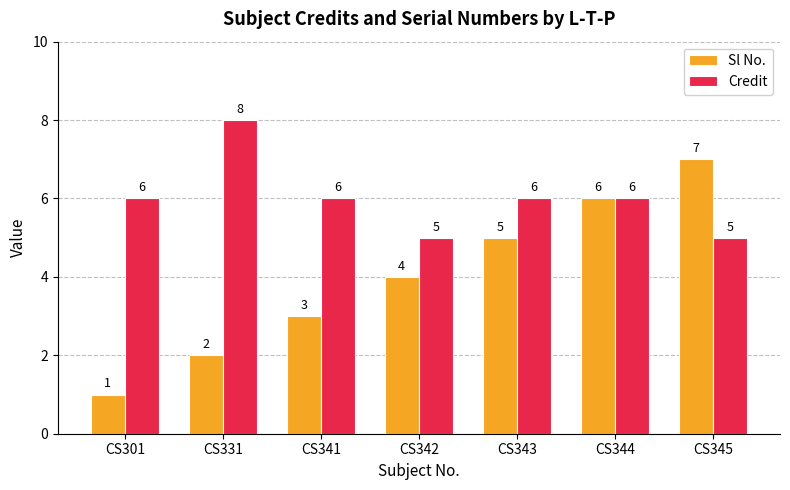

Is the value of Sl No. at CS343 greater than the value of Credit at CS301?

No